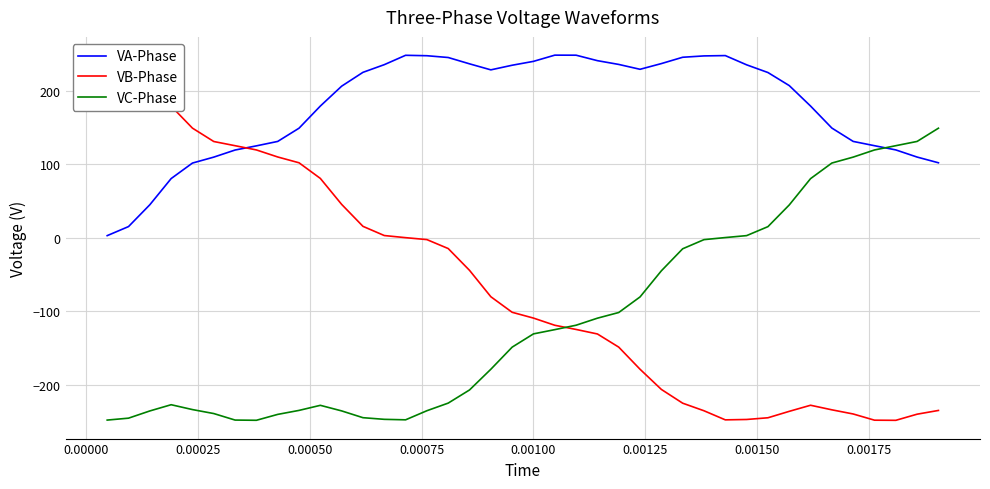

Reading left to right, what are all the values shown in this chart?

VA-Phase: 2.7	15.0	44.8	80.4	101.5	109.6	119.3	125.0	131.0	149.0	179.2	206.2	225.1	235.5	248.3	247.7	245.3	236.6	228.4	234.7	240.0	248.5	248.4	241.0	235.8	229.2	237.0	245.6	247.4	247.9	235.3	224.8	207.0	179.2	149.2	131.0	125.2	119.4	109.7	101.9
VB-Phase: 235.8	225.3	207.0	179.0	149.1	130.9	125.2	119.4	109.8	101.9	80.6	45.3	15.4	2.8	-0.0	-2.7	-14.9	-44.6	-80.5	-101.7	-109.5	-119.3	-125.0	-131.2	-149.1	-179.2	-206.7	-225.4	-235.7	-248.1	-247.6	-245.3	-236.5	-228.2	-234.5	-240.1	-248.6	-248.8	-240.4	-235.3
VC-Phase: -248.4	-245.8	-236.0	-227.5	-234.1	-239.5	-248.4	-248.7	-240.7	-235.2	-228.3	-235.9	-245.2	-247.4	-248.1	-235.7	-225.3	-207.4	-179.2	-149.1	-131.1	-125.3	-119.3	-109.7	-102.0	-80.7	-45.2	-15.2	-2.7	0.1	2.7	14.9	44.5	80.3	101.6	109.6	119.4	125.2	131.0	149.0